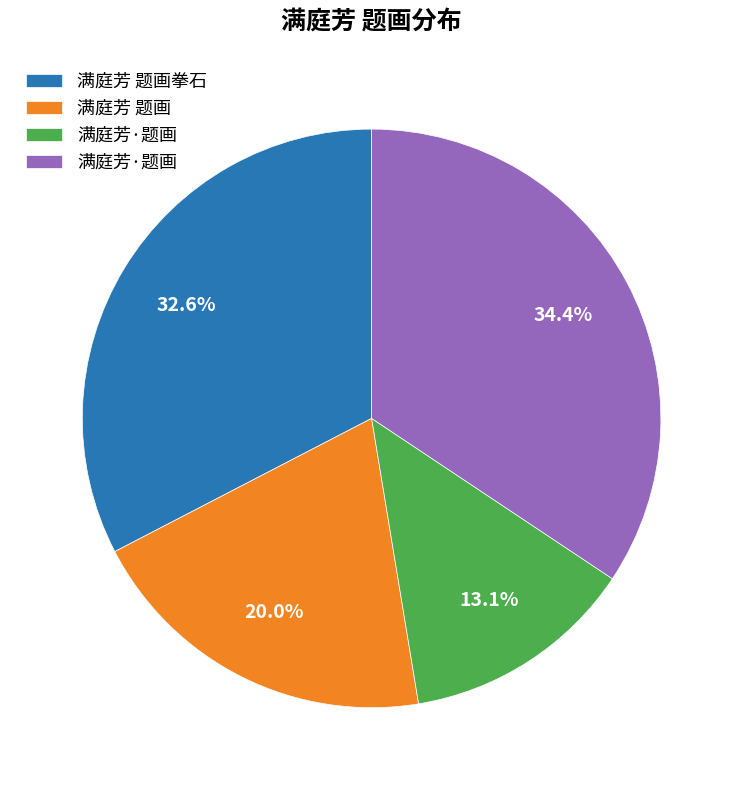

How many segments does this pie chart have?

4